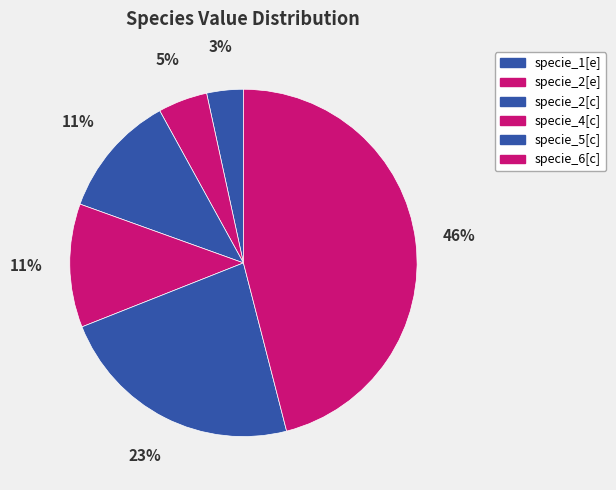

The specie_2[e] slice represents 5% of the pie. True or false?

True